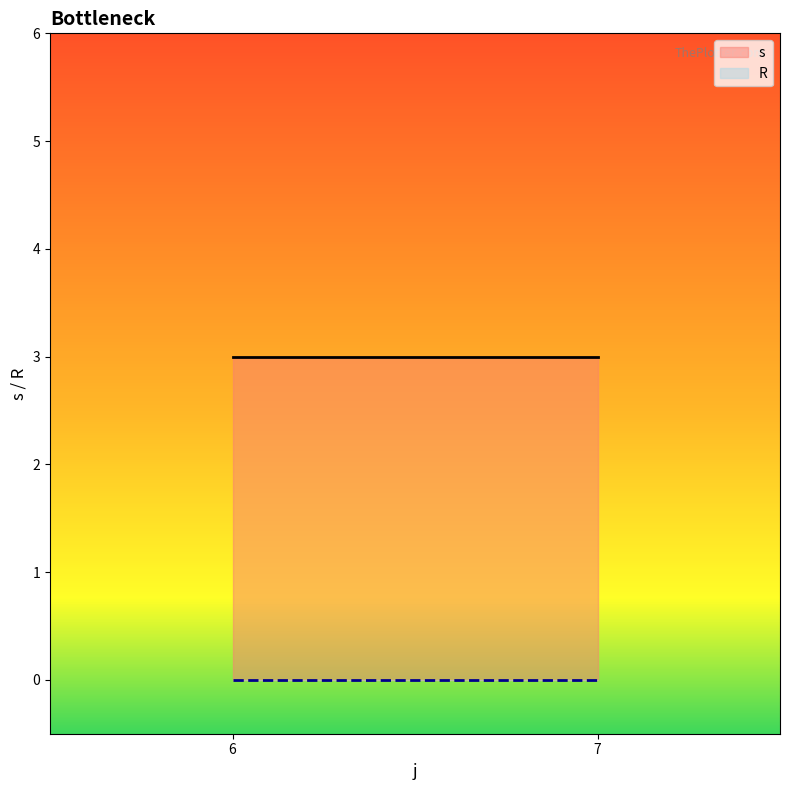

True or false: R and s intersect in this chart.

False